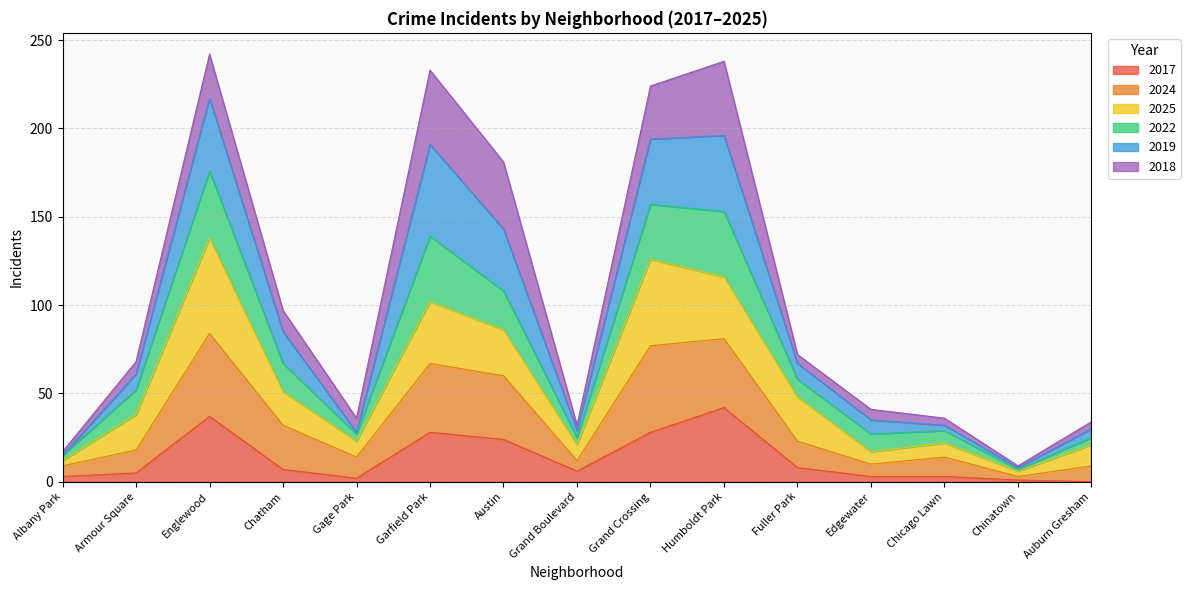

What are all the series names shown in the legend?

2017, 2024, 2025, 2022, 2019, 2018